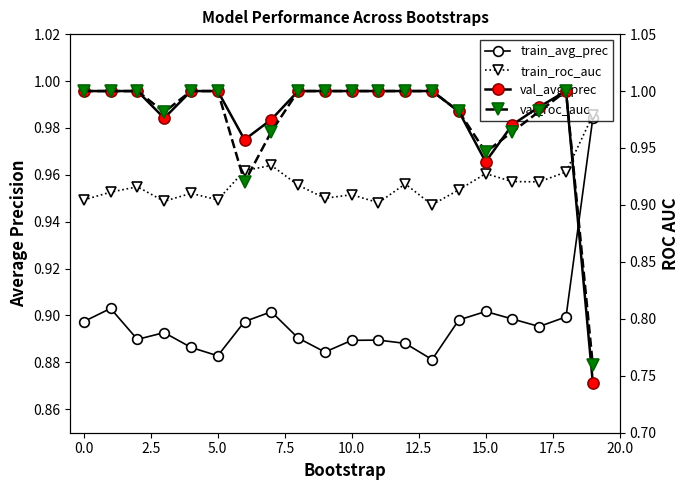

How many series are shown in this chart?

4